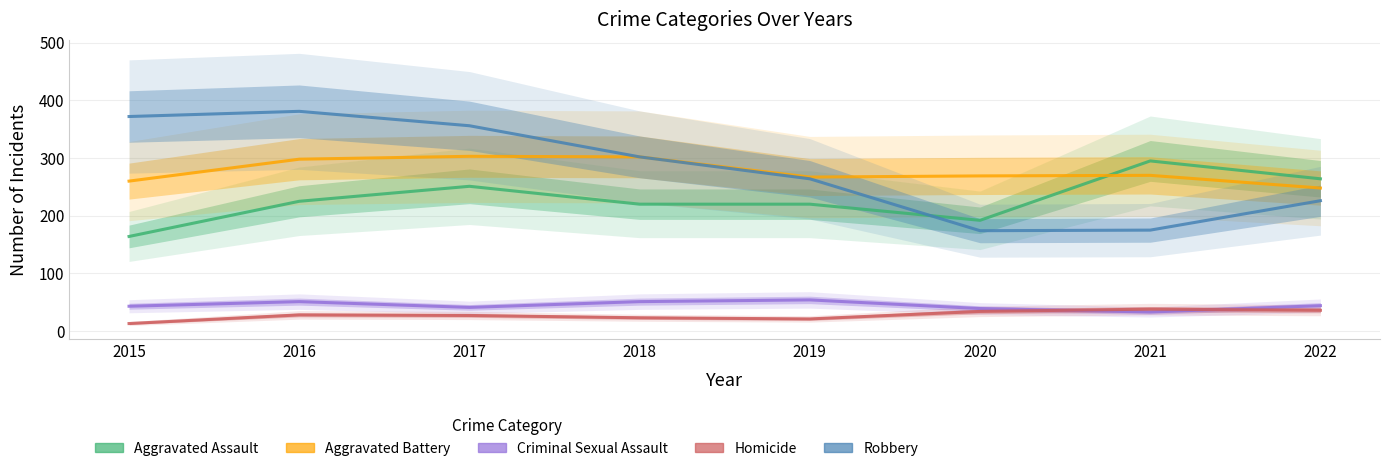

Rank the series by their maximum value, from lowest to highest.

Homicide, Criminal Sexual Assault, Aggravated Assault, Aggravated Battery, Robbery